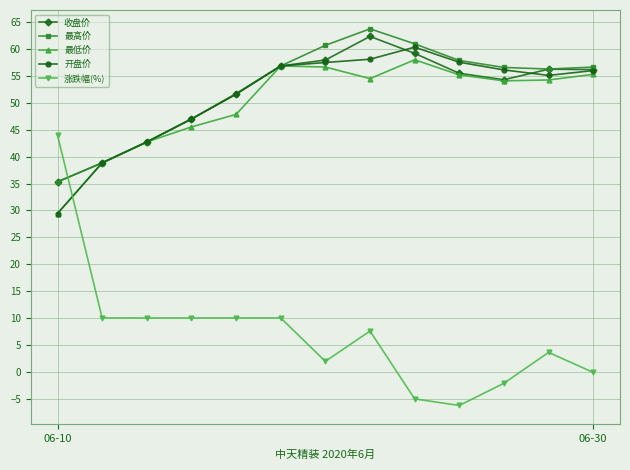

At how many categories does at least one series exceed 5?

13